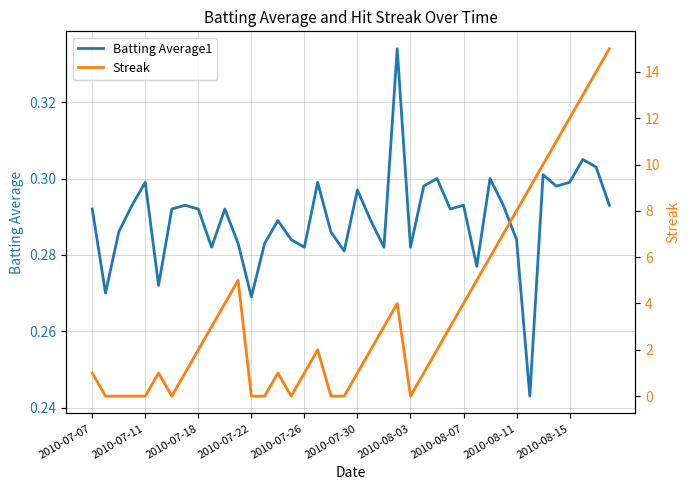

True or false: Batting Average1 has a value of 0.2 at 2010-07-18.

False